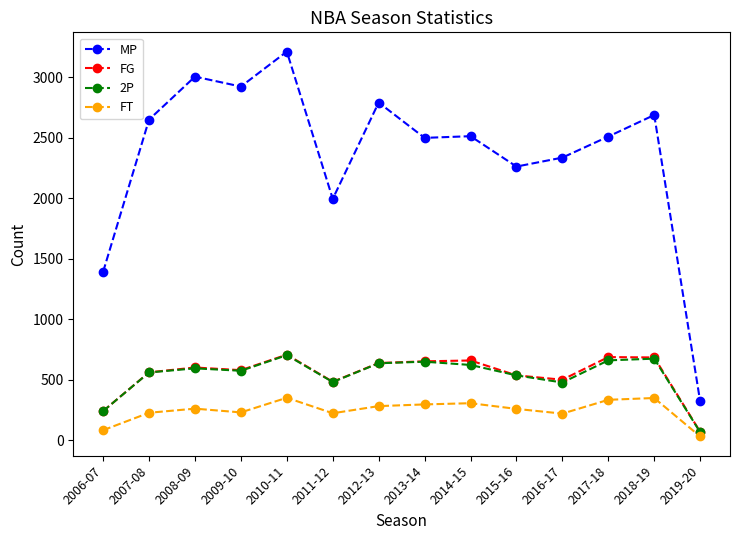

Which category has the lowest value in the MP series?

2019-20